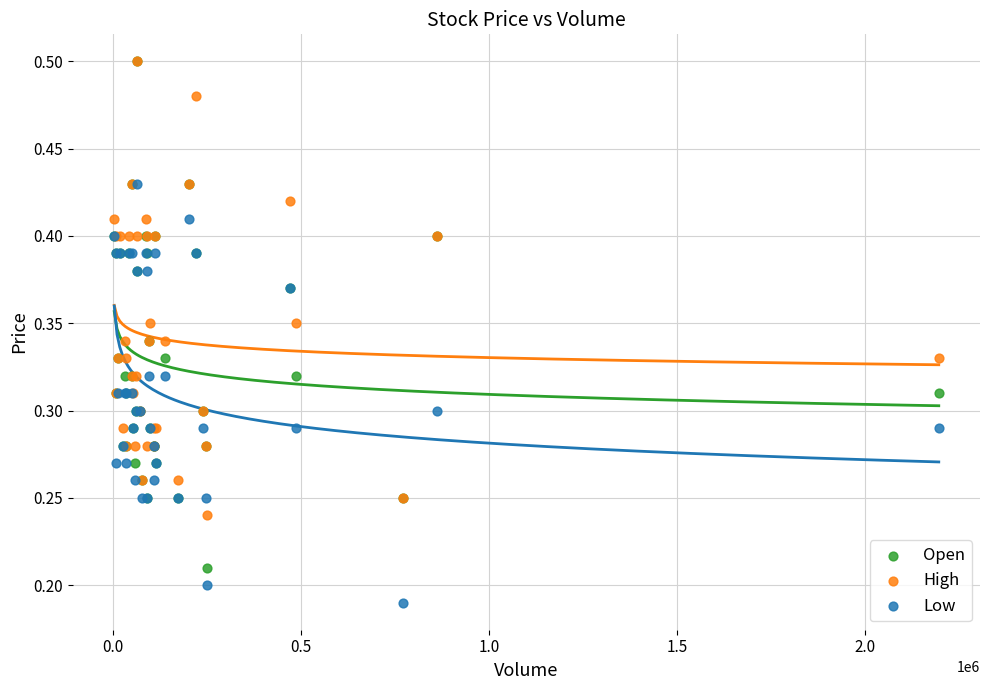

What are all the series names shown in the legend?

Open, High, Low